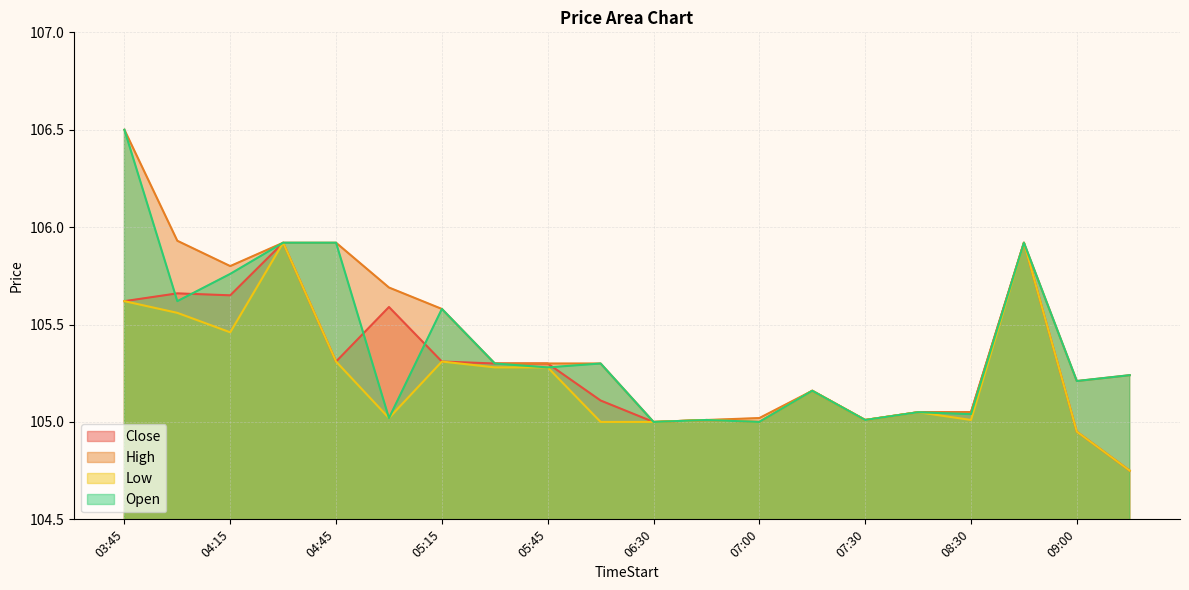

Reading left to right, what are all the values shown in this chart?

Close: 03:45=105.6	04:00=105.7	04:15=105.7	04:30=105.9	04:45=105.3	05:00=105.6	05:15=105.3	05:30=105.3	05:45=105.3	06:00=105.1	06:30=105.0	06:45=105.0	07:00=105.0	07:15=105.2	07:30=105.0	08:15=105.1	08:30=105.1	08:45=105.9	09:00=104.9	09:15=104.8
High: 03:45=106.5	04:00=105.9	04:15=105.8	04:30=105.9	04:45=105.9	05:00=105.7	05:15=105.6	05:30=105.3	05:45=105.3	06:00=105.3	06:30=105.0	06:45=105.0	07:00=105.0	07:15=105.2	07:30=105.0	08:15=105.1	08:30=105.1	08:45=105.9	09:00=105.2	09:15=105.2
Low: 03:45=105.6	04:00=105.6	04:15=105.5	04:30=105.9	04:45=105.3	05:00=105.0	05:15=105.3	05:30=105.3	05:45=105.3	06:00=105.0	06:30=105.0	06:45=105.0	07:00=105.0	07:15=105.2	07:30=105.0	08:15=105.1	08:30=105.0	08:45=105.9	09:00=104.9	09:15=104.8
Open: 03:45=106.5	04:00=105.6	04:15=105.8	04:30=105.9	04:45=105.9	05:00=105.0	05:15=105.6	05:30=105.3	05:45=105.3	06:00=105.3	06:30=105.0	06:45=105.0	07:00=105.0	07:15=105.2	07:30=105.0	08:15=105.1	08:30=105.0	08:45=105.9	09:00=105.2	09:15=105.2